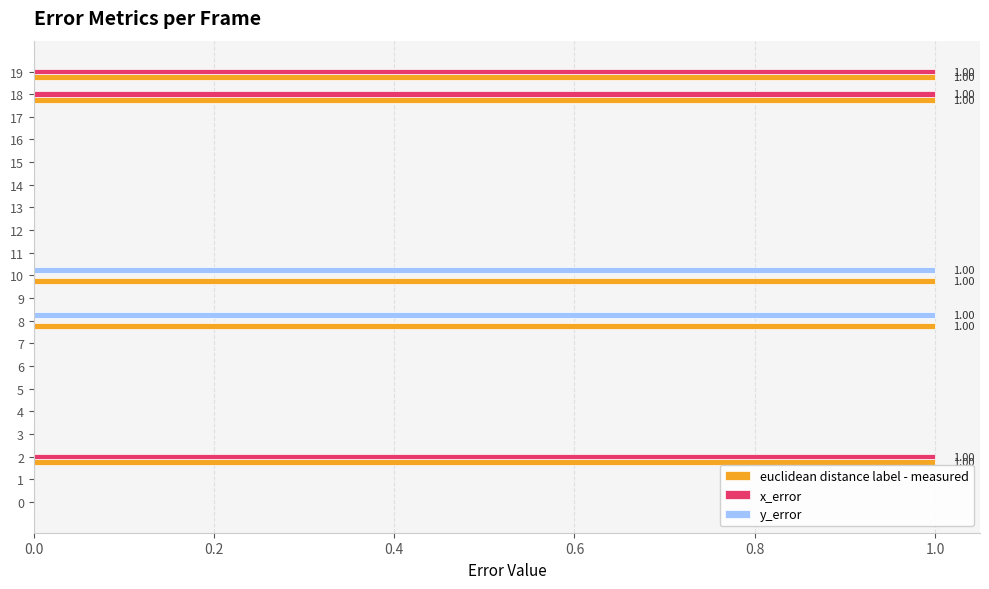

Which series has the largest total across all categories?

euclidean distance label - measured